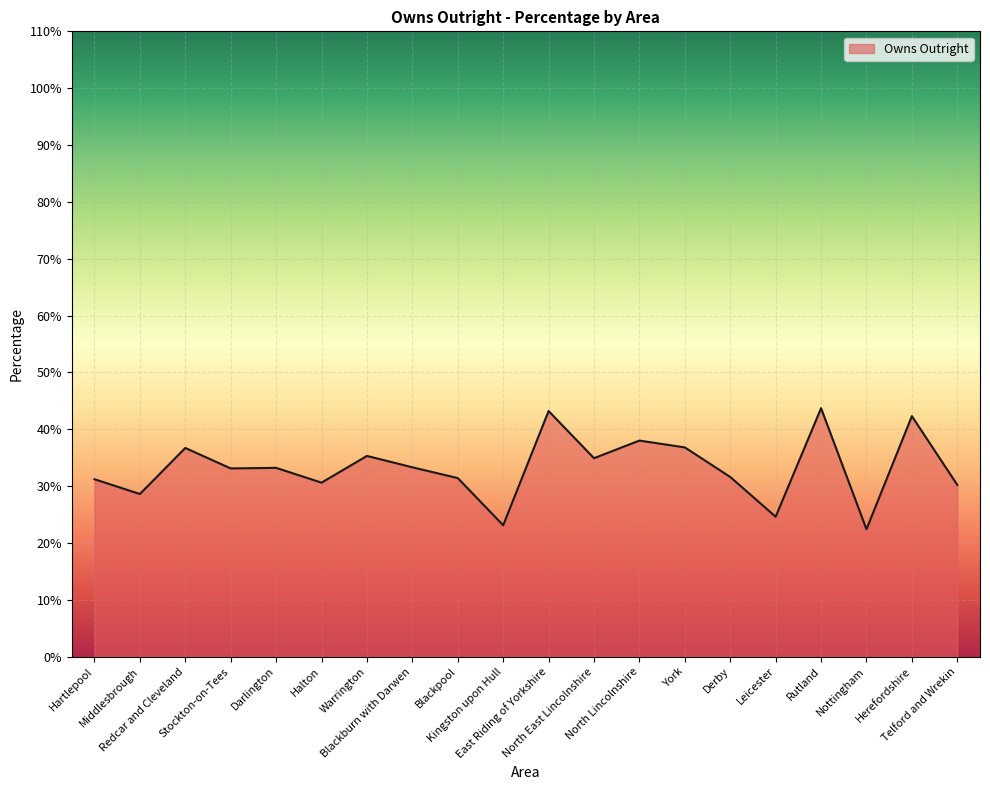

What is the greatest value displayed?

43.7